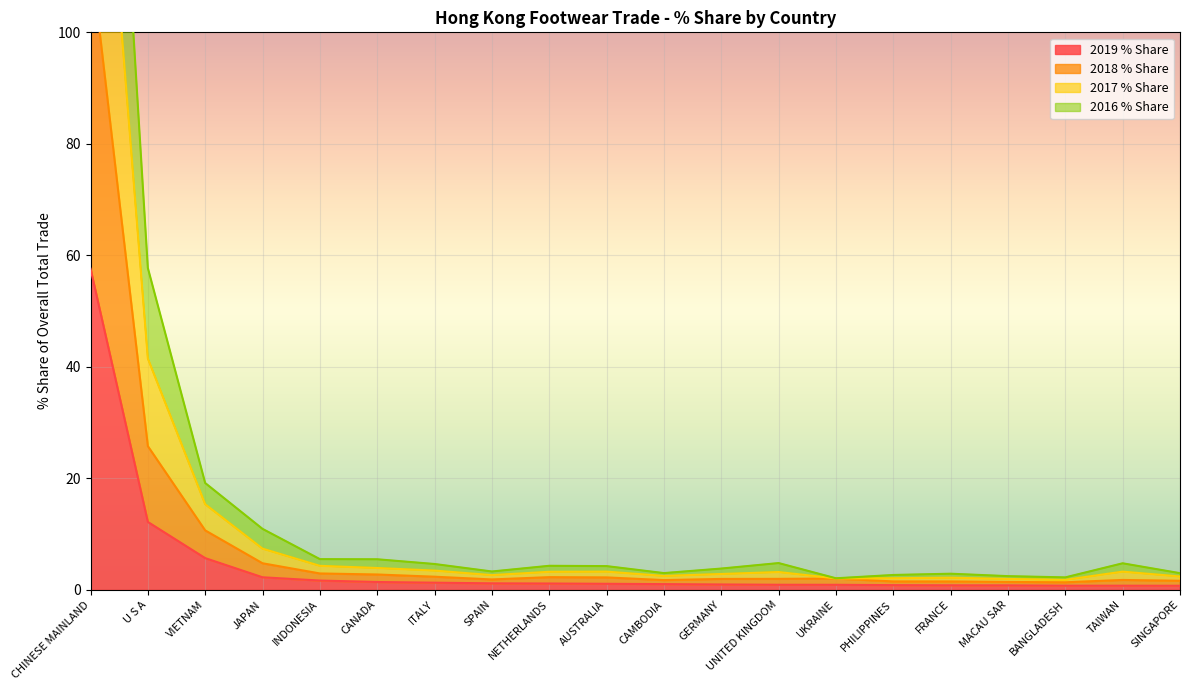

What position from the right is VIETNAM?

18